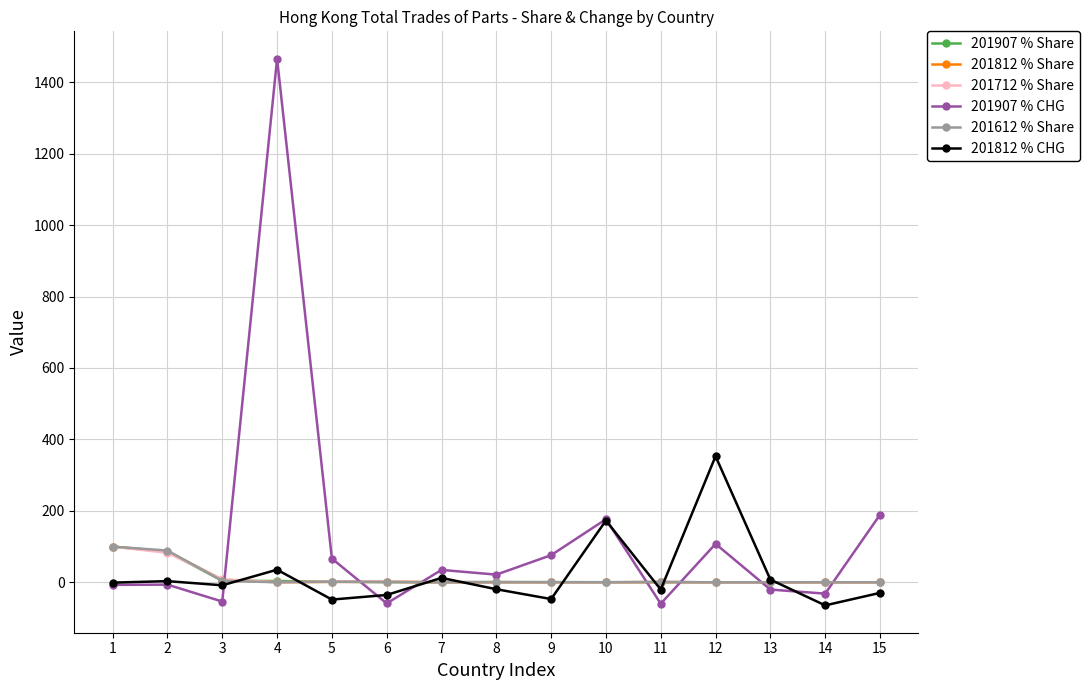

What is the difference between the maximum and second lowest values in the 201612 % Share series?

99.9